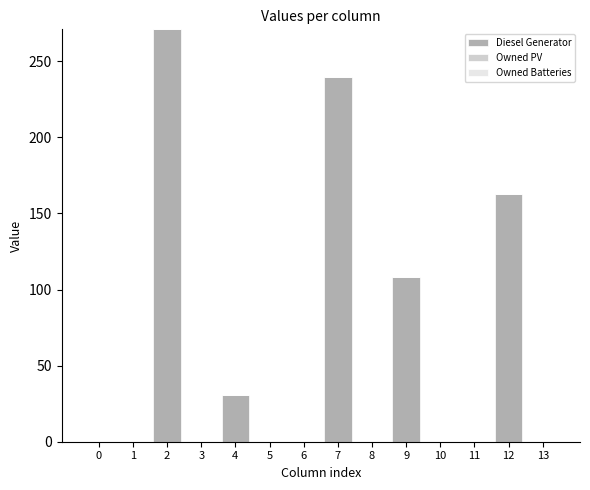

What is the sum of the values at 3 and 4?

31